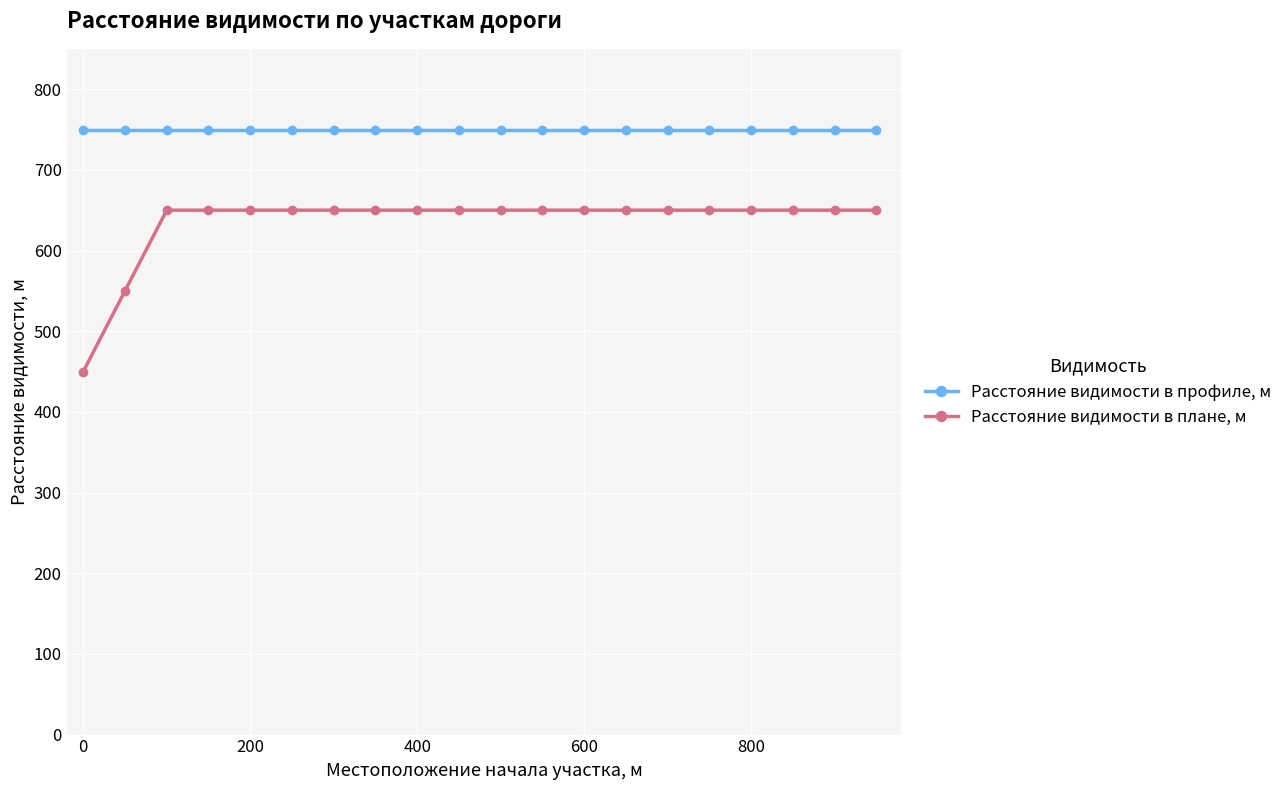

Which series has the largest total across all categories?

Расстояние видимости в профиле, м